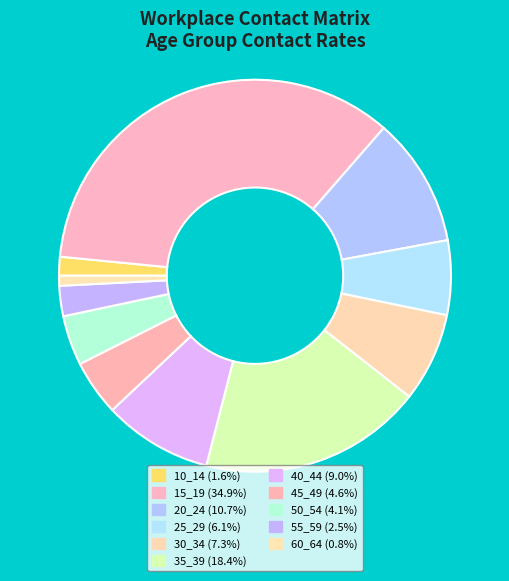

Count the number of slices in the pie.

11